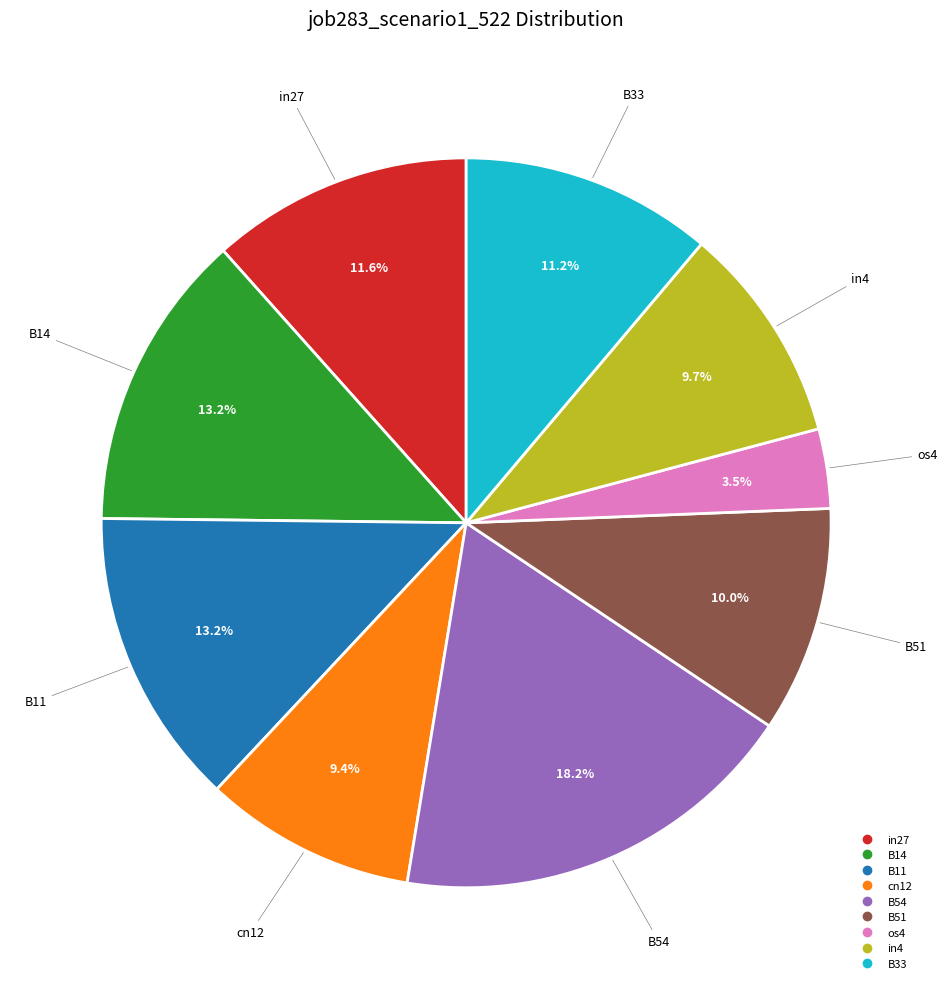

Is it true that in27 is 22% of the pie?

False